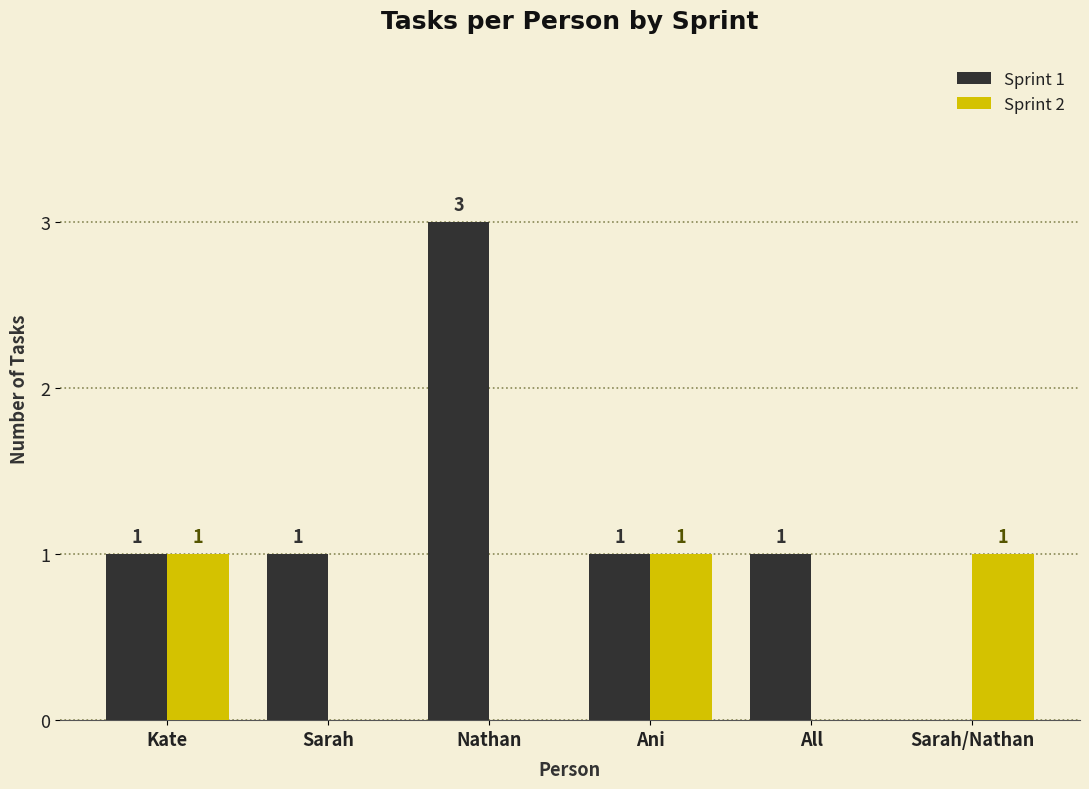

Which label corresponds to the largest value in the chart?

Nathan